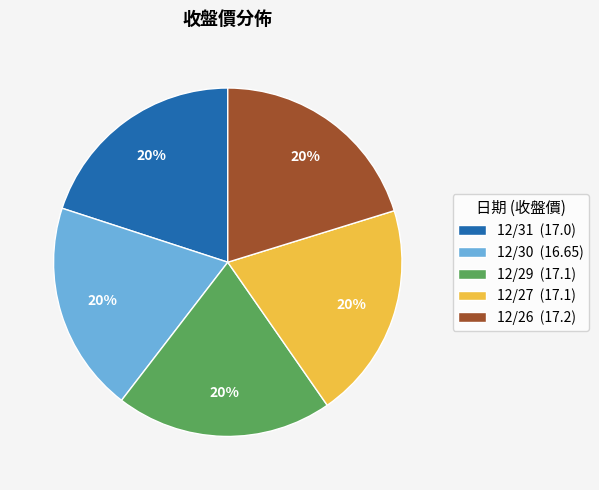

Is there a majority slice in this chart?

No